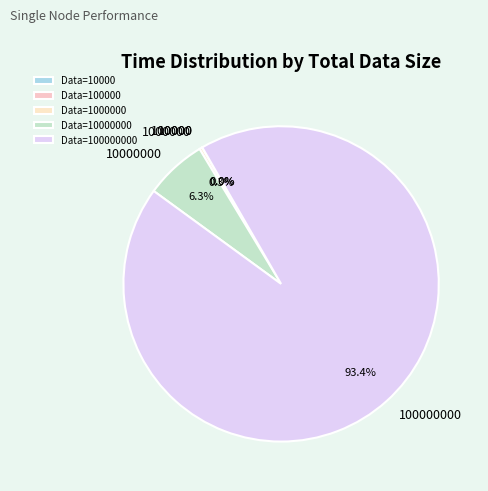

Is there any slice that represents more than half of the pie?

Yes